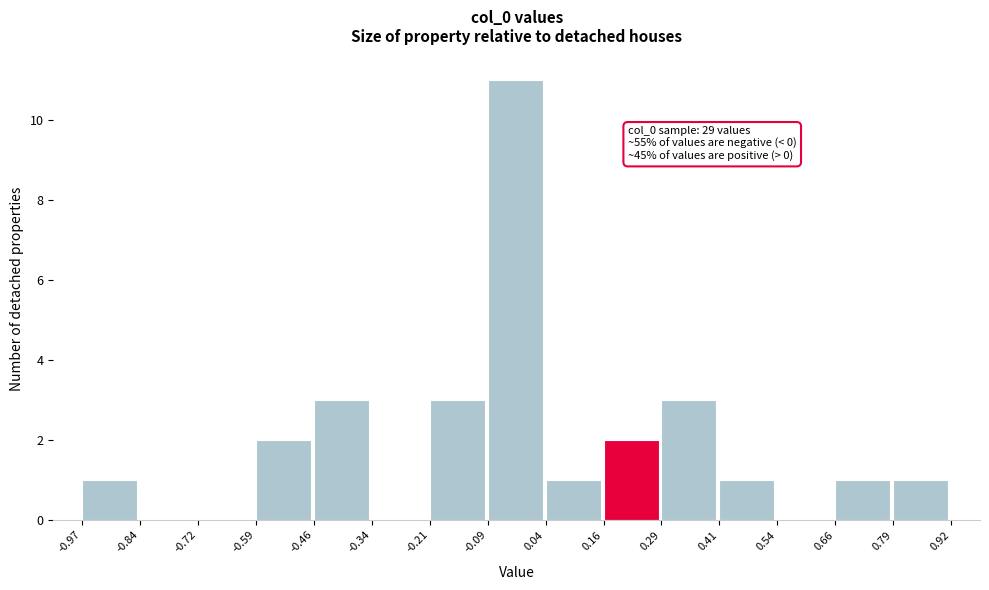

Over which range of the x-axis is the bar tallest?

-0.09 to 0.04